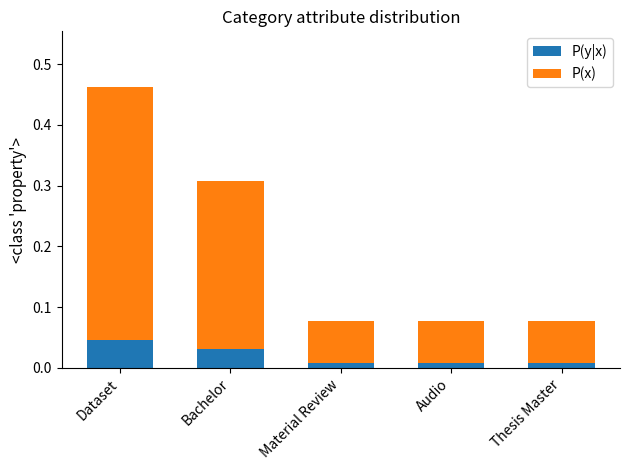

The P(y|x) series shows 0.0 at Material Review. True or false?

True